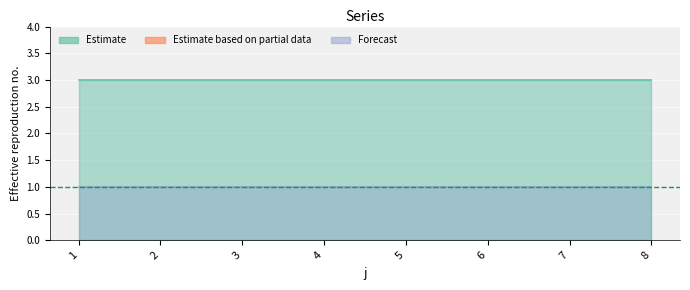

What is the approximate value of t at 6?

3